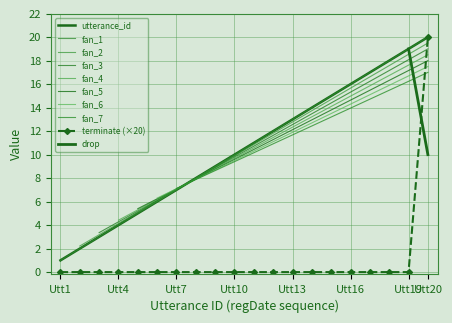

What is the average value of the utterance_id series?

10